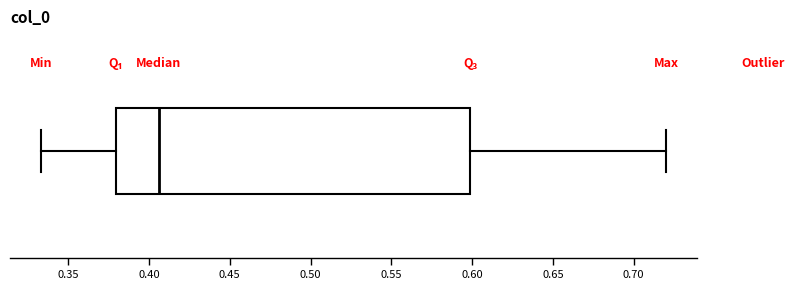

Where is the right edge of the box on the x-axis? The values are not printed on the chart, so give them approximately, as read against the axis.

0.600